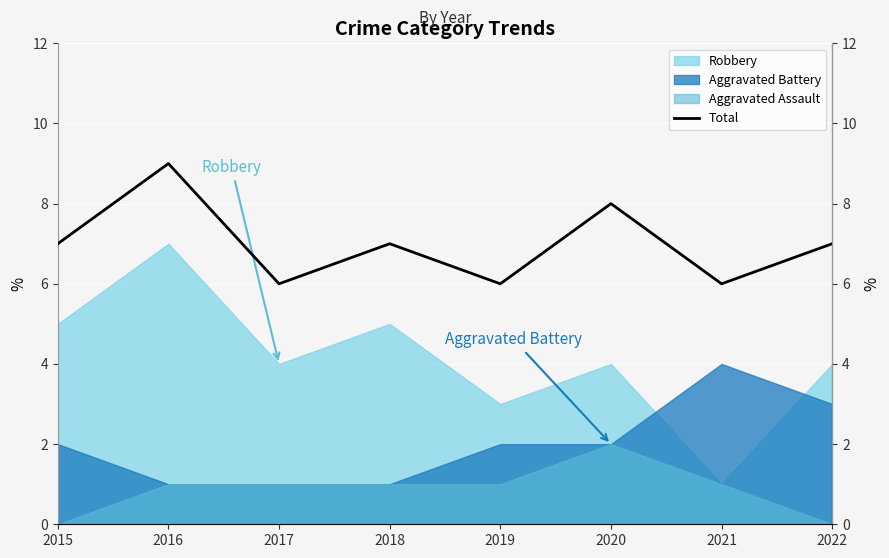

What is the maximum value shown in the chart?

9